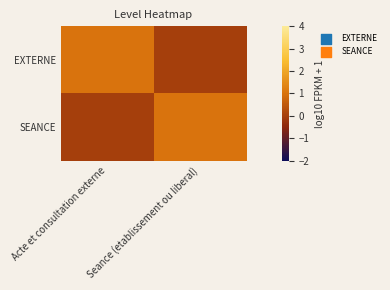

Reading left to right, extract all data points from this chart.

EXTERNE: Acte et consultation externe=1	Seance (etablissement ou liberal)=0
SEANCE: Acte et consultation externe=0	Seance (etablissement ou liberal)=1